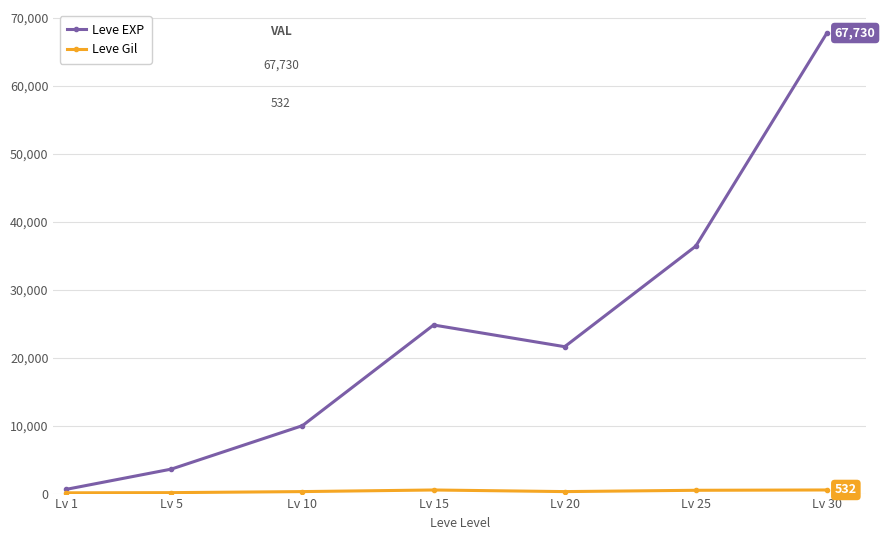

Which series has the largest total across all categories?

Leve EXP